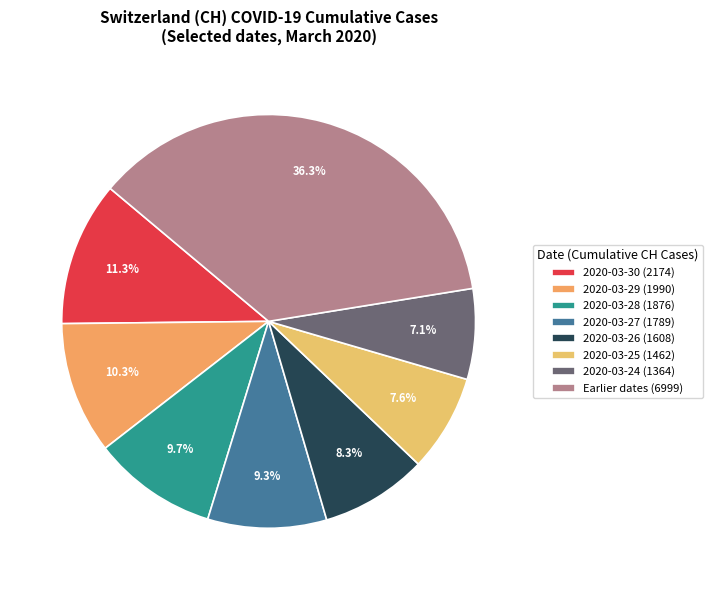

Count the number of slices in the pie.

8